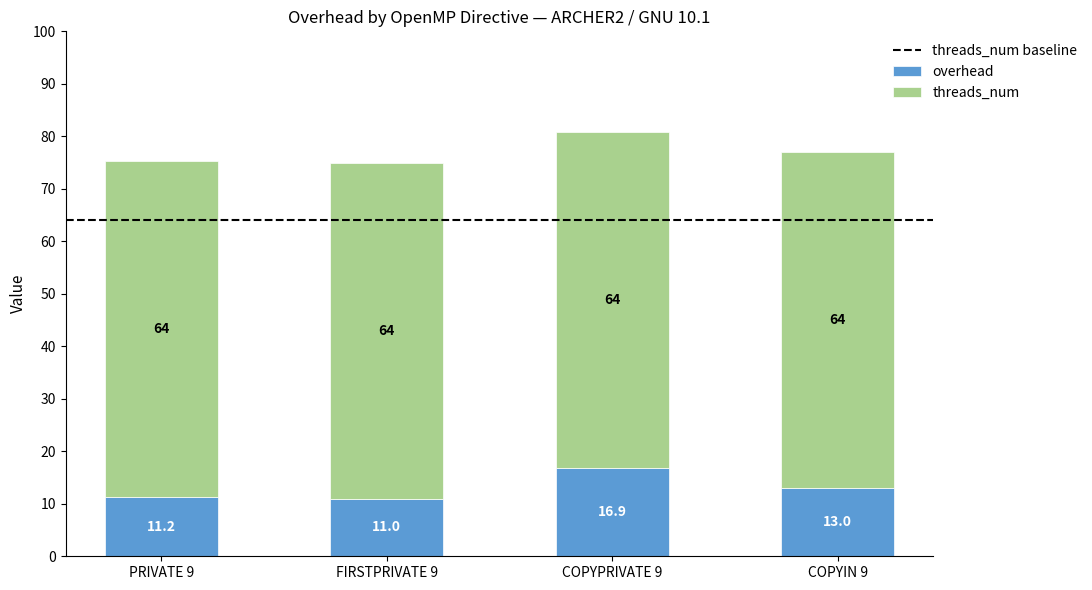

At which label is overhead closest to 13?

COPYIN 9